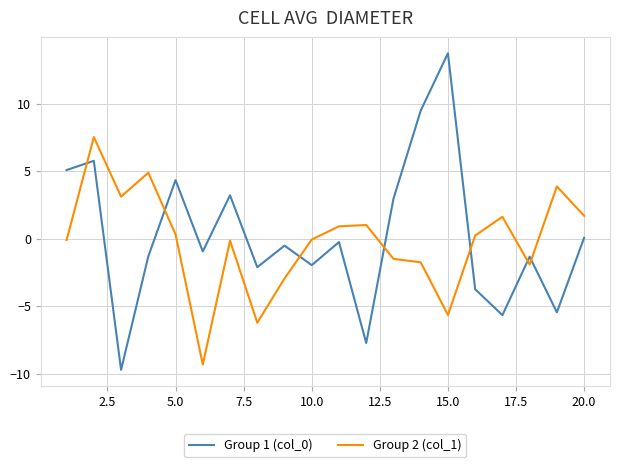

How many lines are shown in the chart?

2